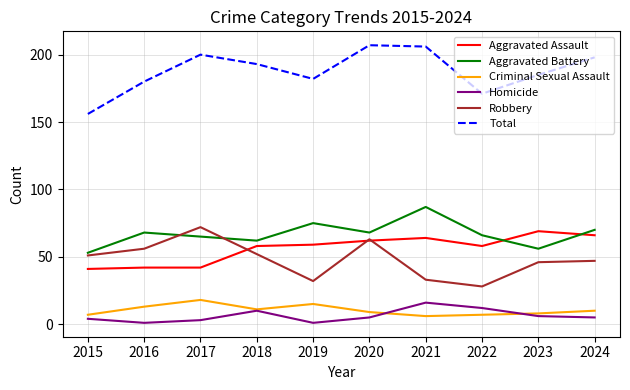

List the series in order of their peak value, highest first.

Total, Aggravated Battery, Robbery, Aggravated Assault, Criminal Sexual Assault, Homicide